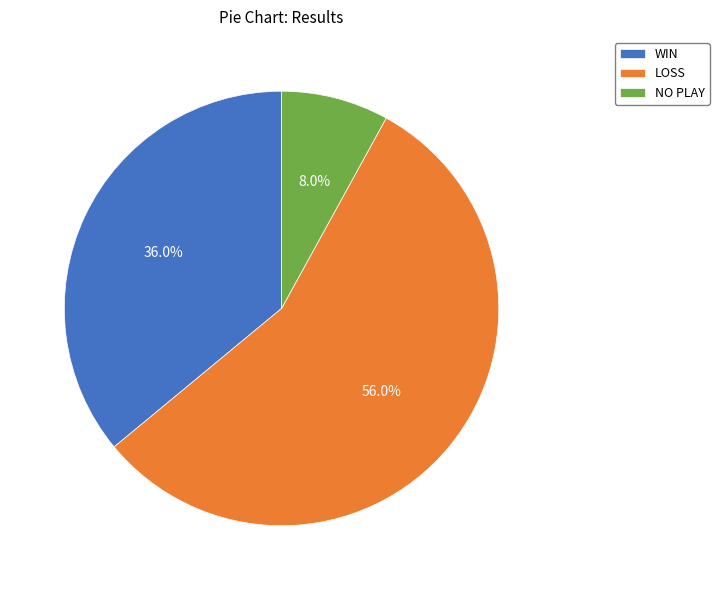

To the nearest percent, what portion does WIN represent?

36%